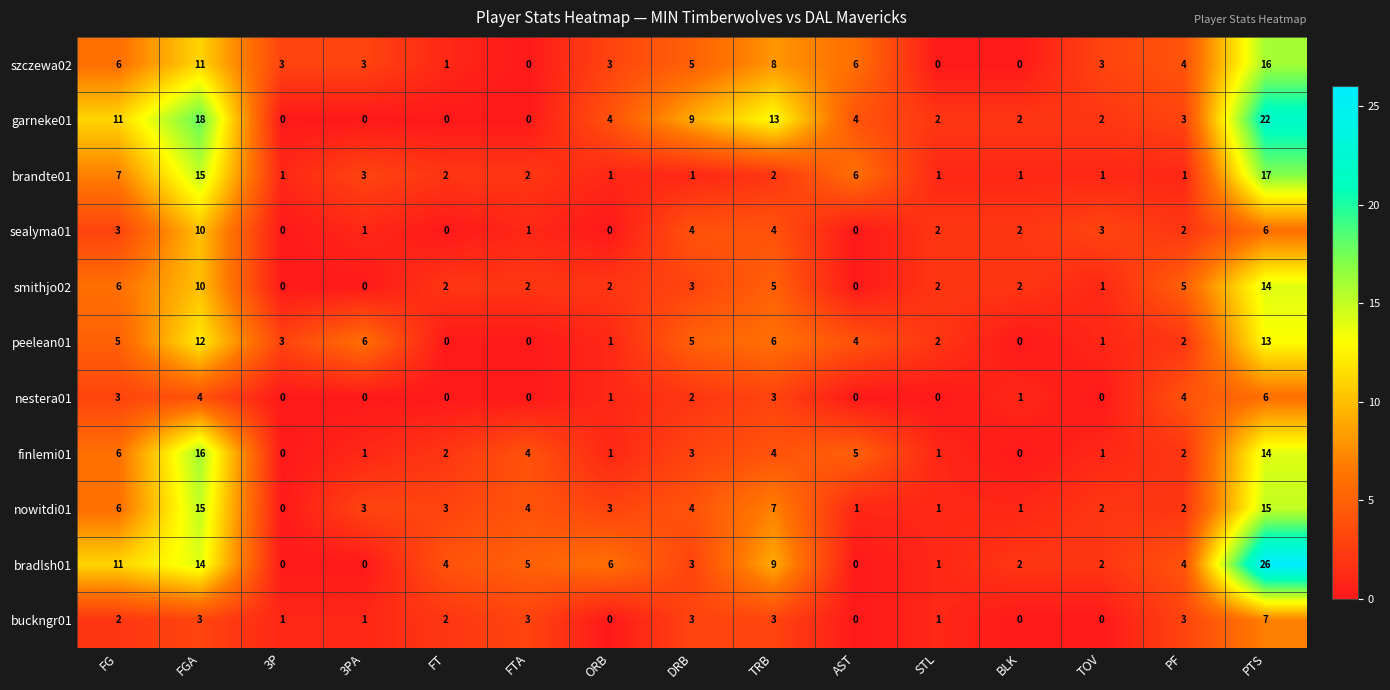

What is the sum of the sealyma01 values at PTS and FGA?

16